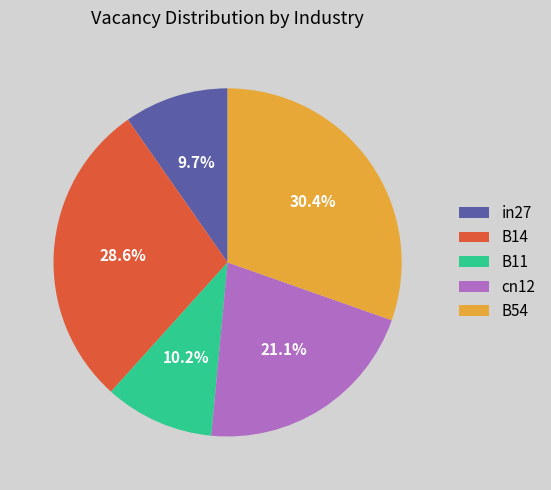

To the nearest percent, what is the combined percentage of in27 and cn12?

31%